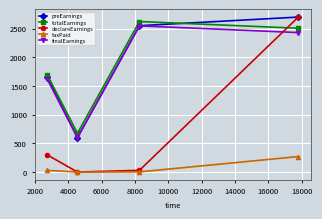

What is the maximum value shown in the chart?

2700.0